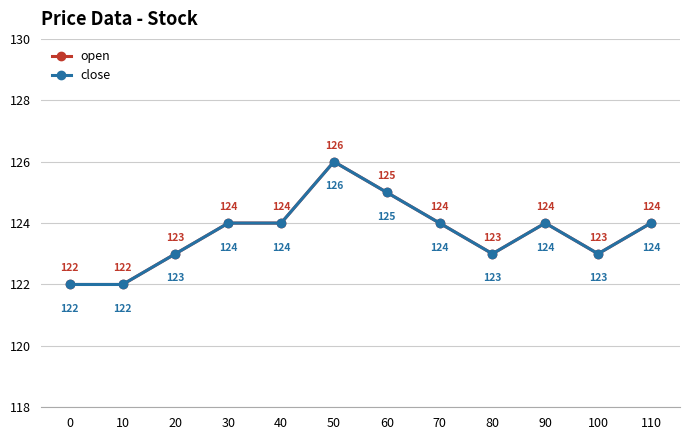

Where is the first local minimum for open?

80